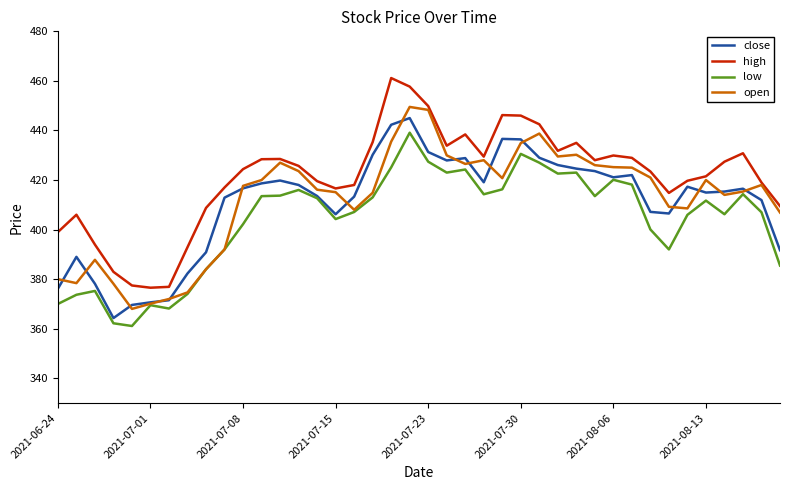

True or false: low has more than 2 interior local peaks.

True